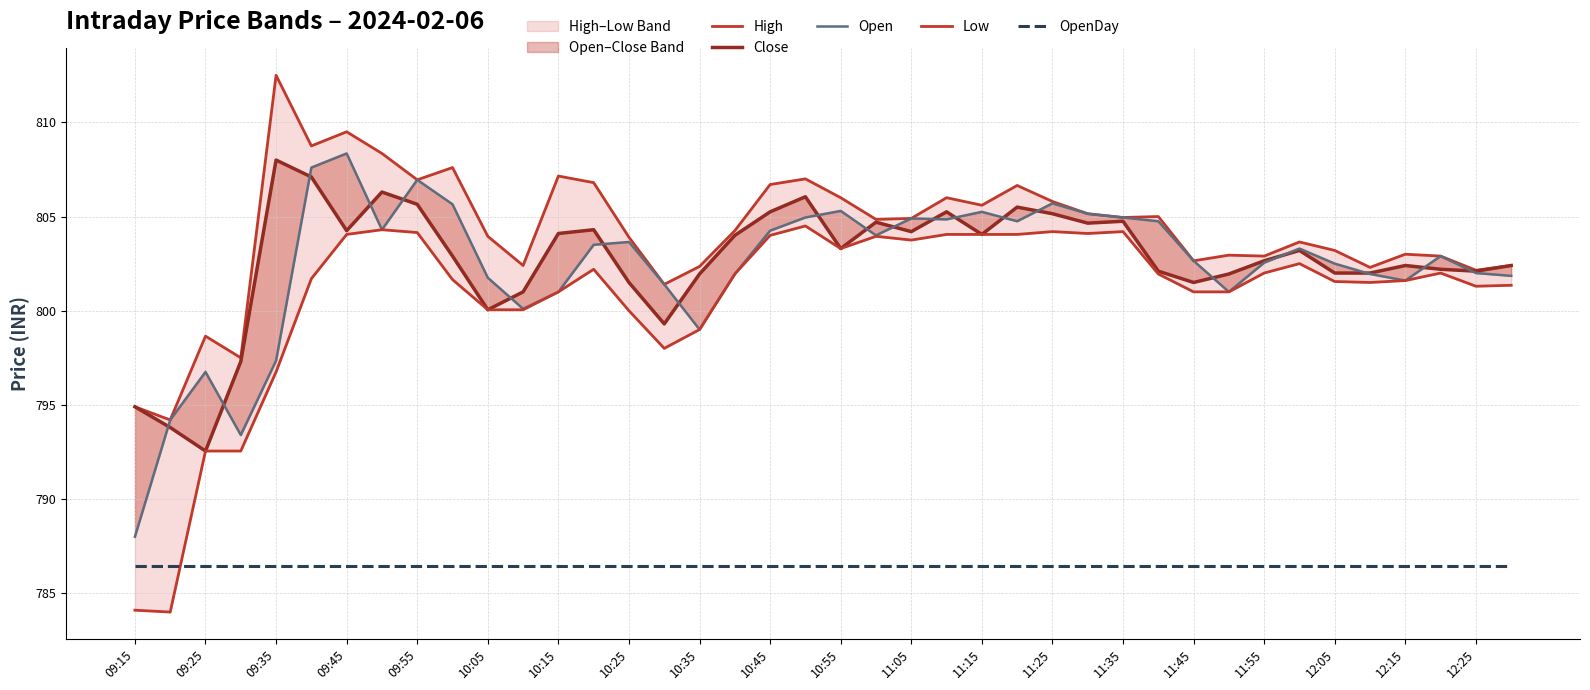

Reading right to left, list all the values displayed in this chart.

High: 802.4	802.1	802.9	803.0	802.3	803.2	803.6	802.9	803.0	802.6	805.0	805.0	805.1	805.8	806.6	805.6	806.0	804.9	804.9	806.0	807.0	806.7	804.2	802.4	801.4	803.9	806.8	807.1	802.4	804.0	807.6	807.0	808.4	809.5	808.8	812.5	797.5	798.6	794.2	794.9
Close: 802.4	802.1	802.2	802.4	802.0	802.0	803.2	802.6	802.0	801.5	802.1	804.8	804.6	805.1	805.5	804.0	805.2	804.2	804.7	803.3	806.0	805.2	804.0	802.0	799.3	801.5	804.3	804.1	801.0	800.0	802.9	805.6	806.3	804.2	807.1	808.0	797.3	792.5	793.8	794.9
Open: 801.9	802.0	802.9	801.6	802.0	802.5	803.3	802.5	801.0	802.6	804.8	805.0	805.1	805.7	804.8	805.2	804.9	804.9	804.0	805.3	805.0	804.2	802.0	799.0	801.4	803.6	803.5	801.0	800.1	801.8	805.6	807.0	804.3	808.4	807.6	797.4	793.4	796.8	794.2	788.0
Low: 801.4	801.3	802.0	801.6	801.5	801.5	802.5	802.0	801.0	801.0	802.0	804.2	804.1	804.2	804.0	804.0	804.0	803.8	804.0	803.3	804.5	804.0	802.0	799.0	798.0	800.0	802.2	801.0	800.0	800.0	801.6	804.1	804.3	804.0	801.7	796.8	792.5	792.5	784.0	784.1
OpenDay: 786.5	786.5	786.5	786.5	786.5	786.5	786.5	786.5	786.5	786.5	786.5	786.5	786.5	786.5	786.5	786.5	786.5	786.5	786.5	786.5	786.5	786.5	786.5	786.5	786.5	786.5	786.5	786.5	786.5	786.5	786.5	786.5	786.5	786.5	786.5	786.5	786.5	786.5	786.5	786.5